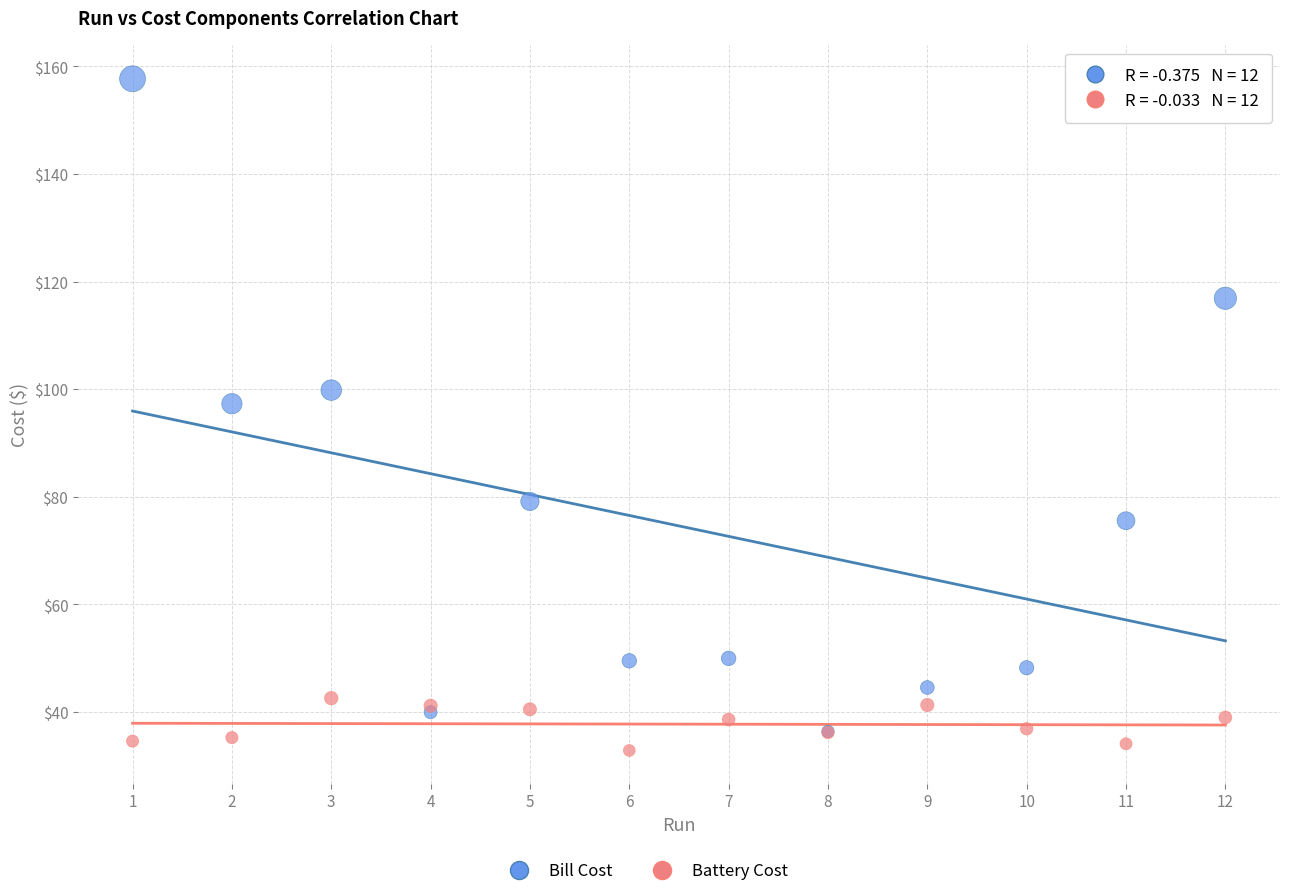

Which series contains the lowest Y value?

Battery Cost